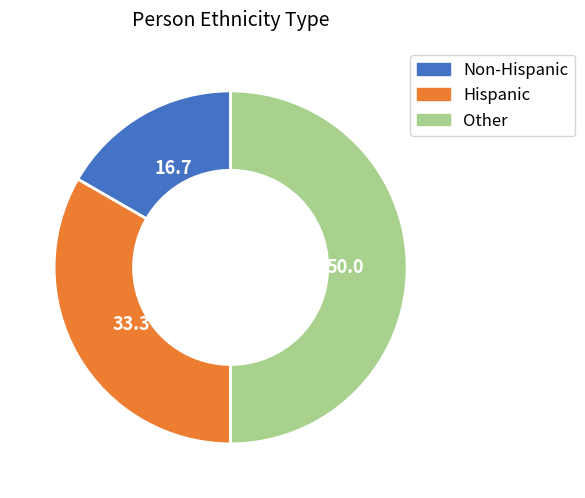

Does Hispanic represent more than half of the total?

No